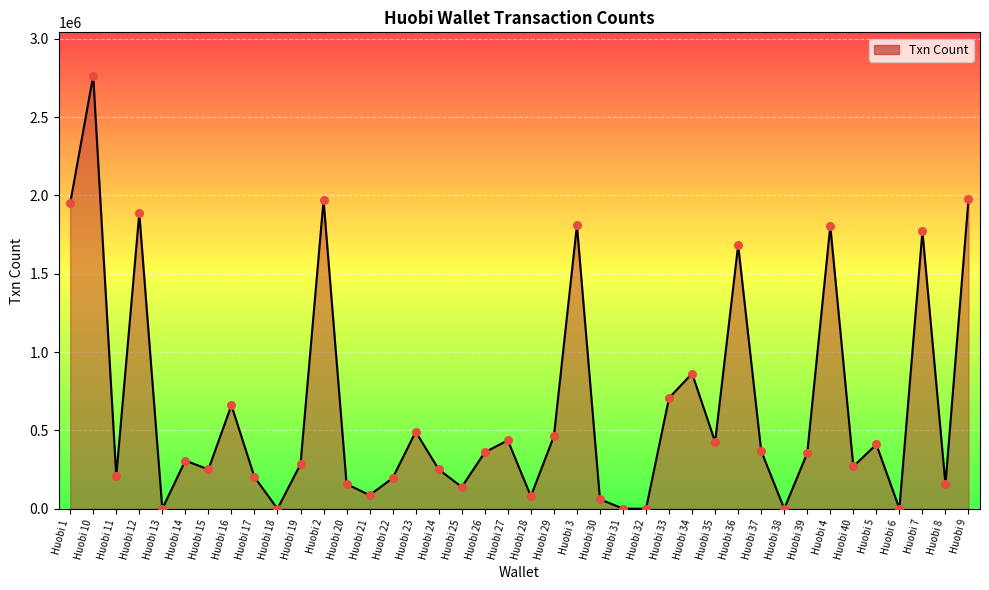

Approximately how many times larger is the value at Huobi 7 compared to Huobi 6?

2243.9